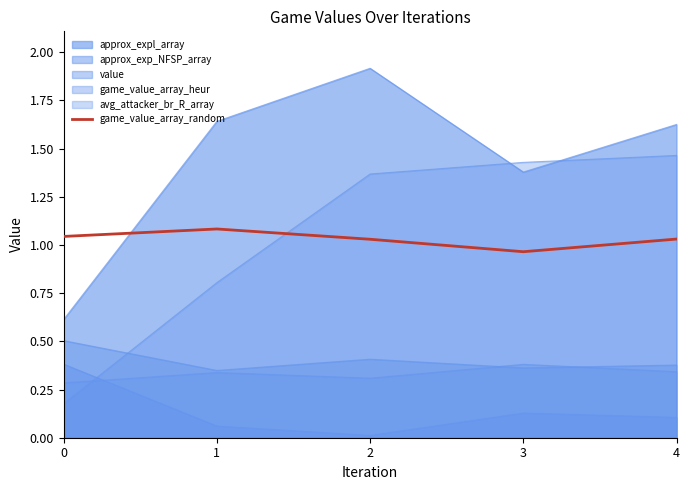

How many points are higher than both their immediate neighbors (excluding endpoints)?

1